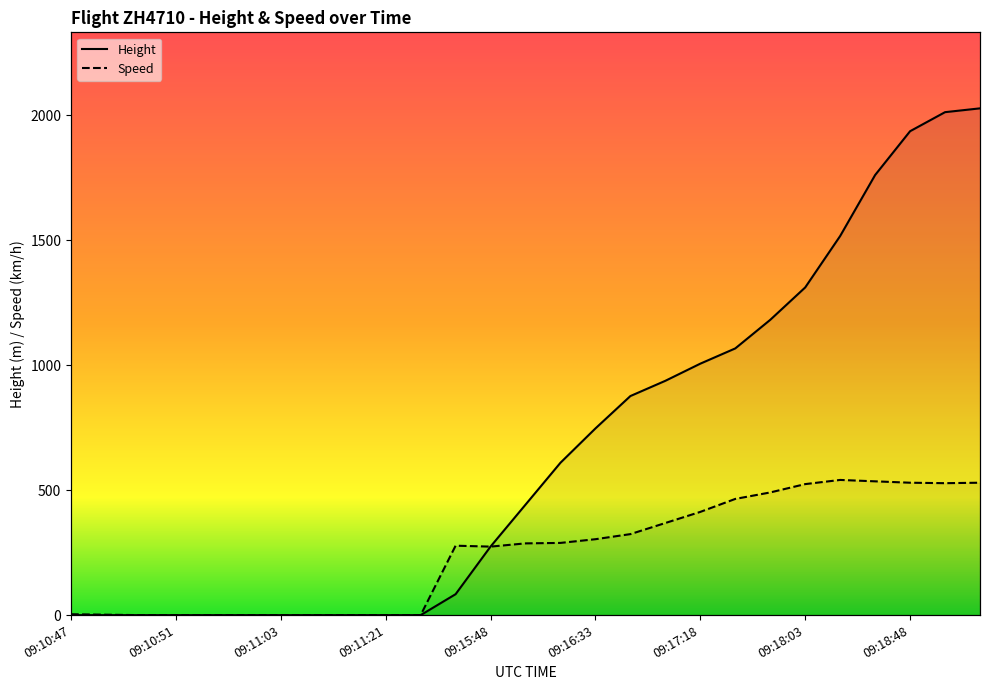

Which has a higher value, 09:17:33 or 09:18:48?

09:18:48